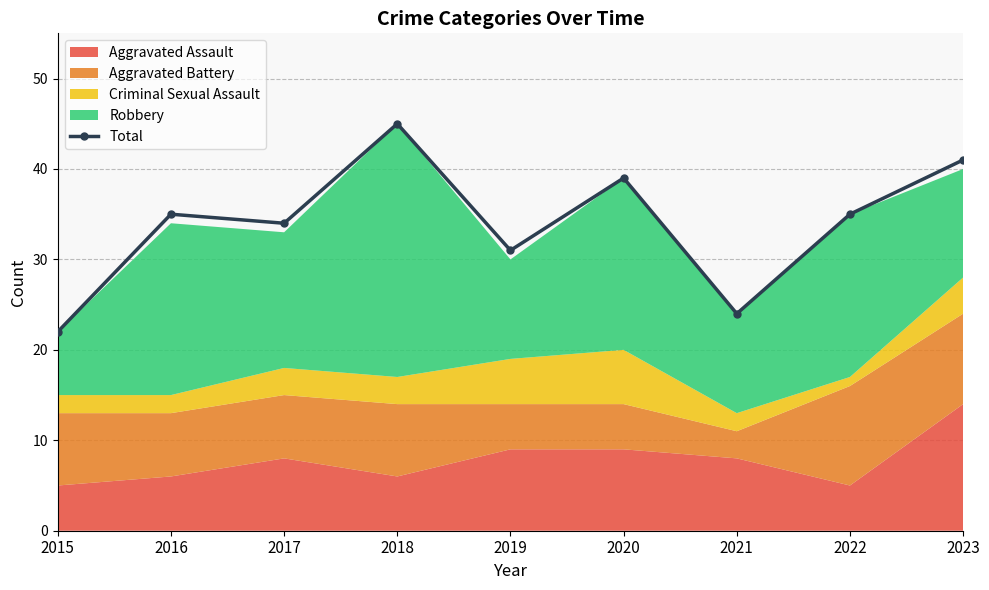

List the labels in order of value, largest first.

2018, 2023, 2020, 2016, 2022, 2017, 2019, 2021, 2015